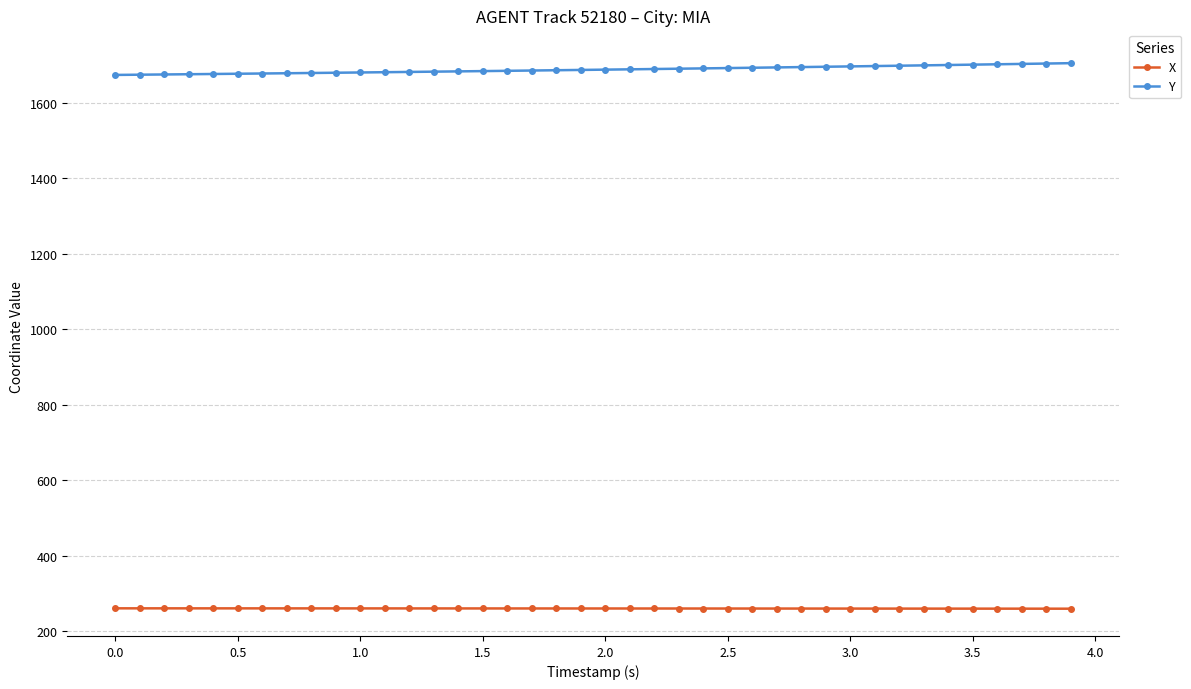

Rank the series by their average value, from highest to lowest.

Y, X